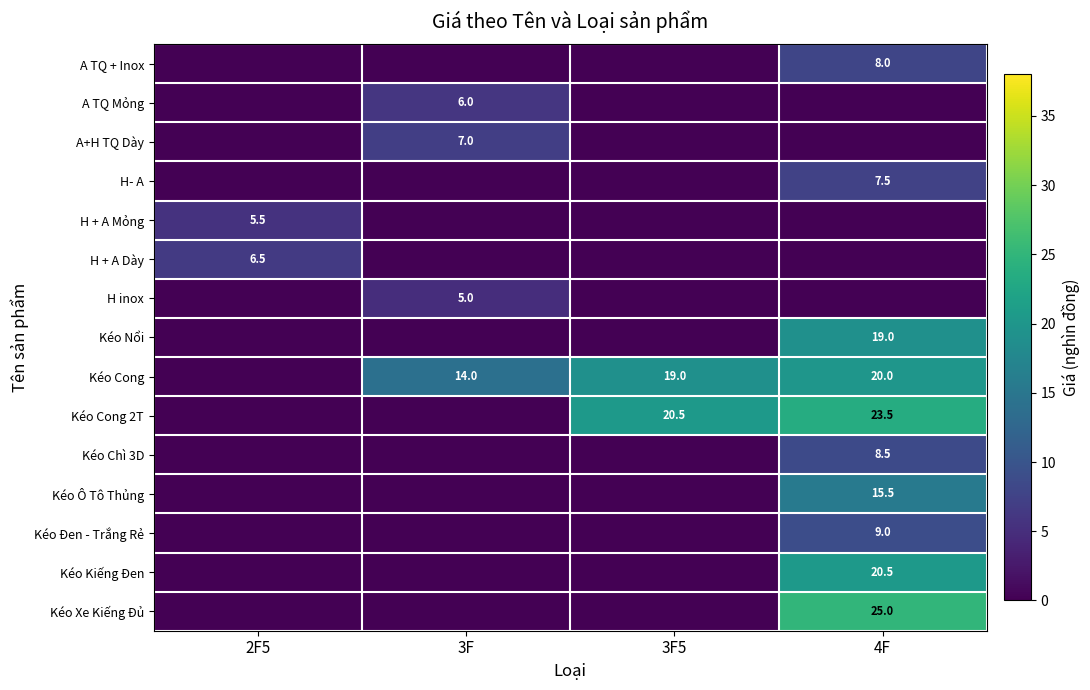

At which category is the sum across all series the highest?

4F